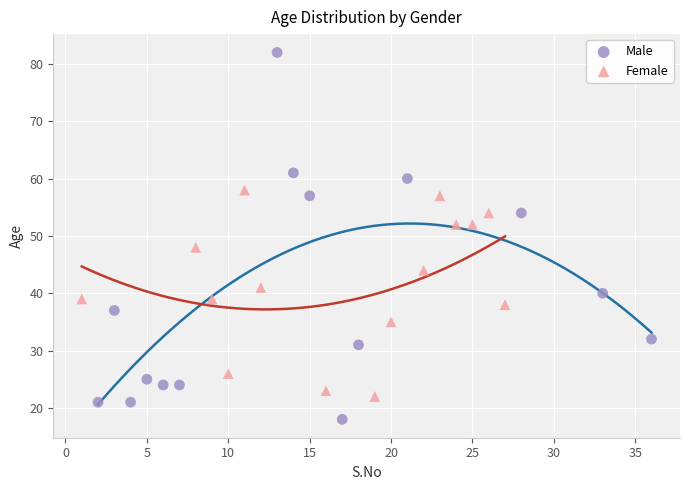

Which series contains the lowest Y value?

Male